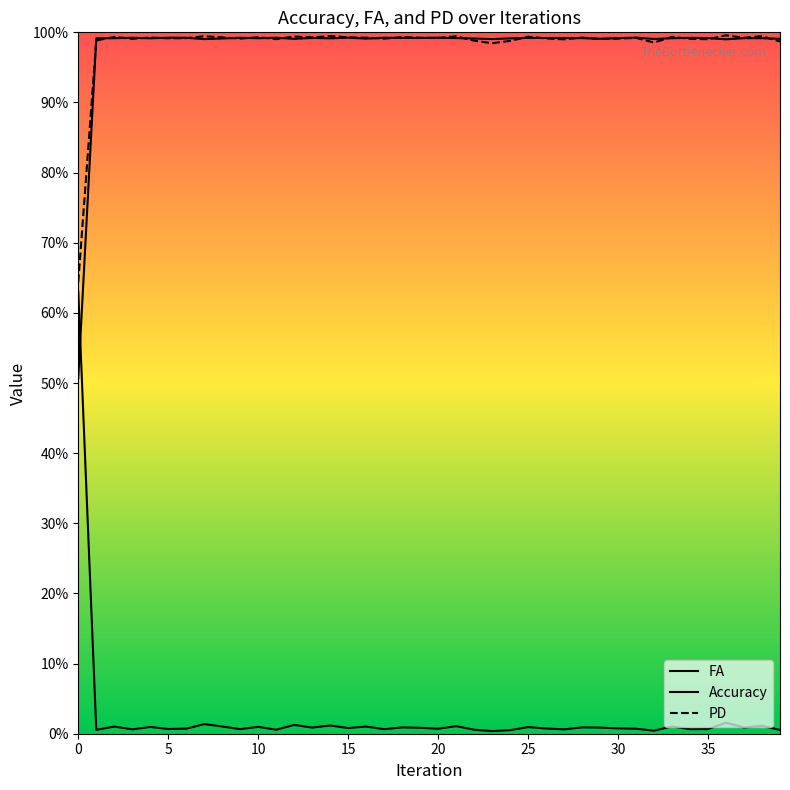

What is the spread (max minus min) of values at 37?

1.0